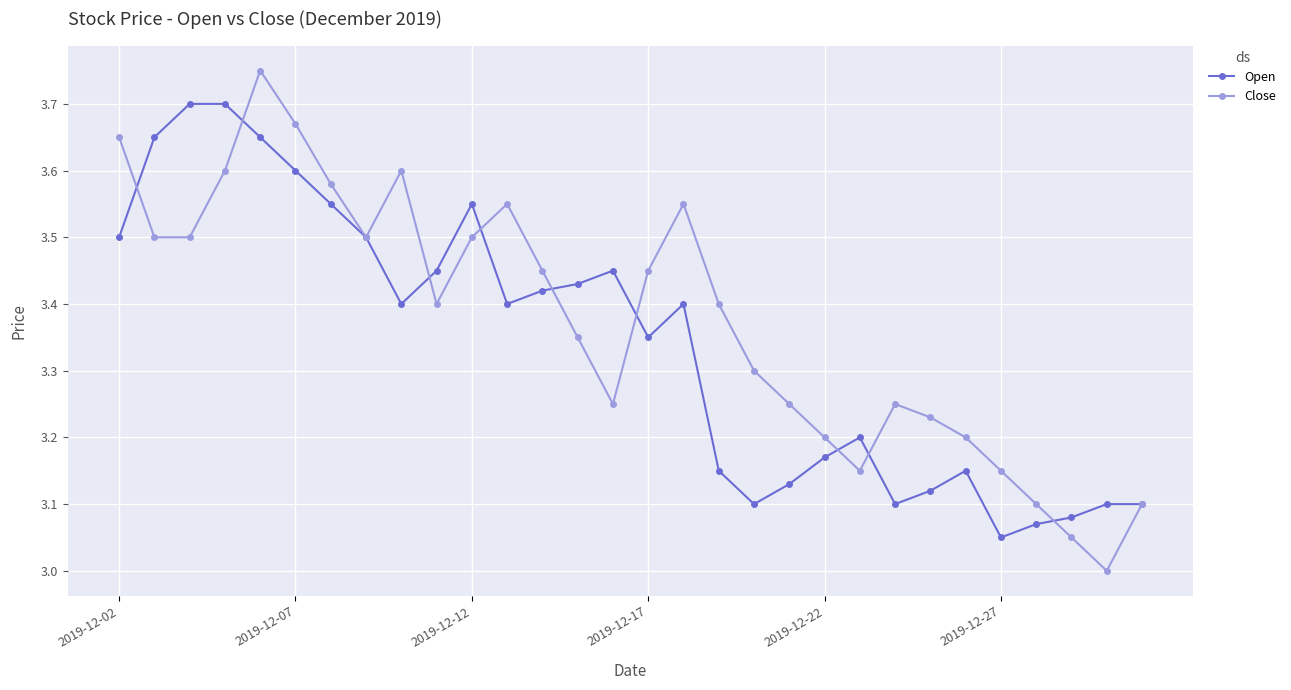

Which series has the largest range (max minus min)?

Close